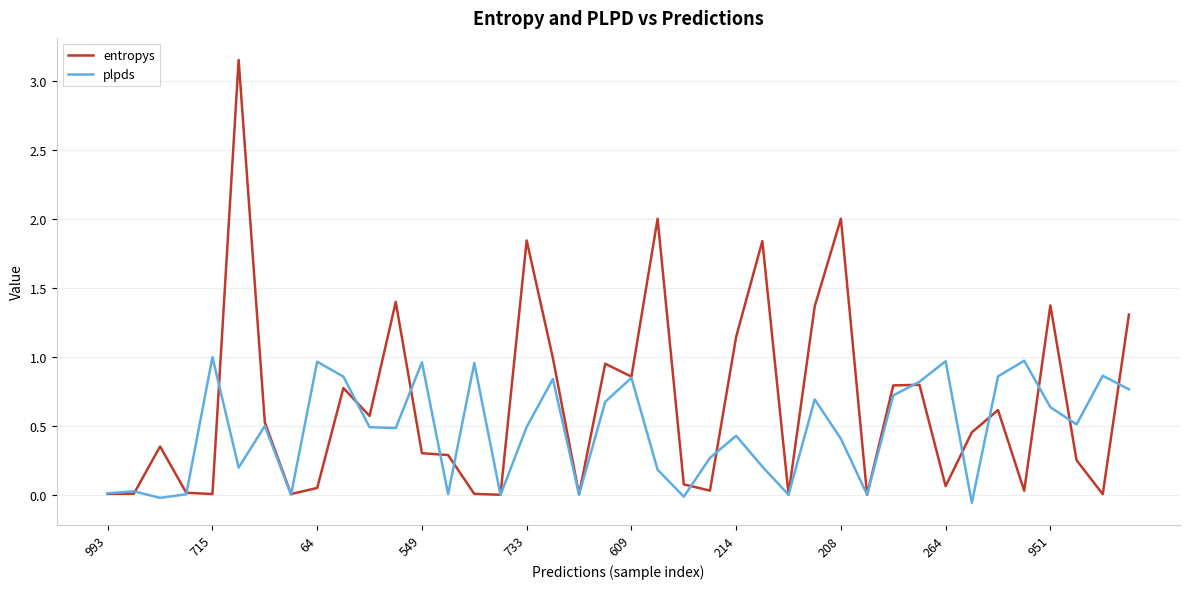

Rank the series by their average value, from lowest to highest.

plpds, entropys